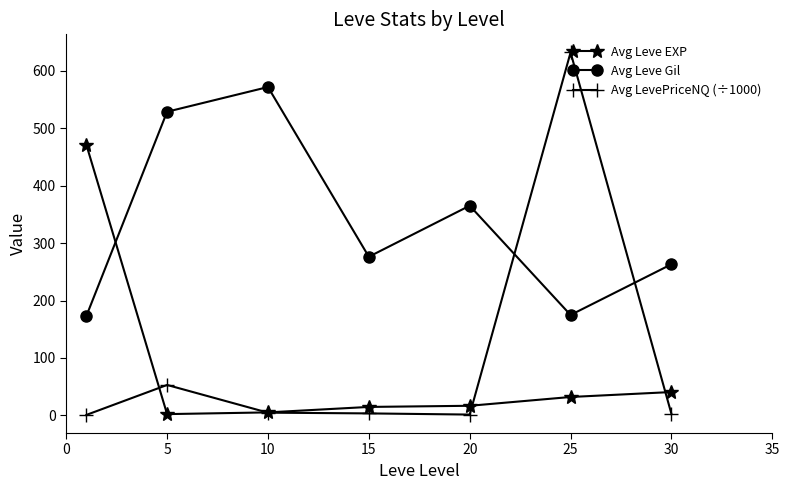

At how many categories does at least one series exceed 114?

7